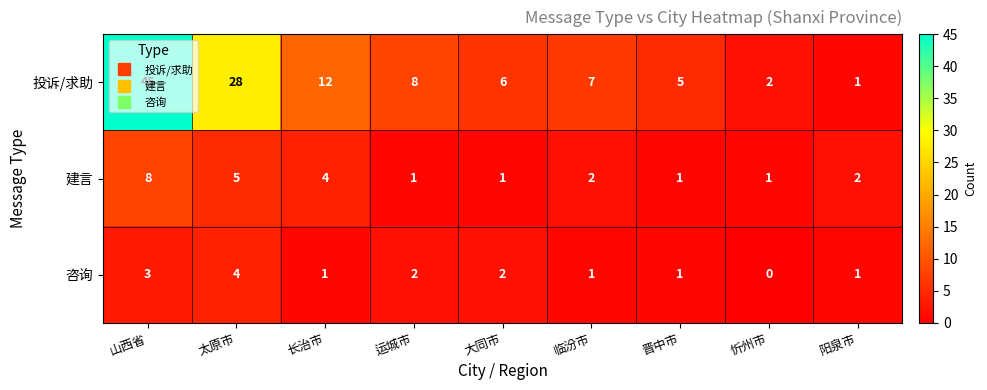

How many series are shown in this chart?

3